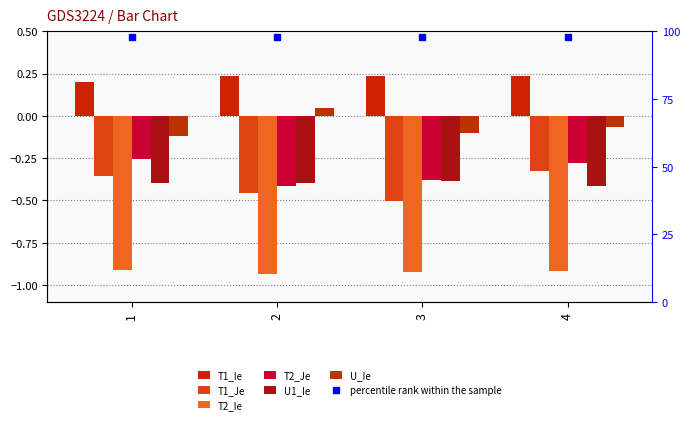

Reading left to right, list all the values displayed in this chart.

T1_Ie: 1=0.2	2=0.2	3=0.2	4=0.2
T1_Je: 1=-0.4	2=-0.5	3=-0.5	4=-0.3
T2_Ie: 1=-0.9	2=-0.9	3=-0.9	4=-0.9
T2_Je: 1=-0.3	2=-0.4	3=-0.4	4=-0.3
U1_Ie: 1=-0.4	2=-0.4	3=-0.4	4=-0.4
U_Ie: 1=-0.1	2=0.0	3=-0.1	4=-0.1